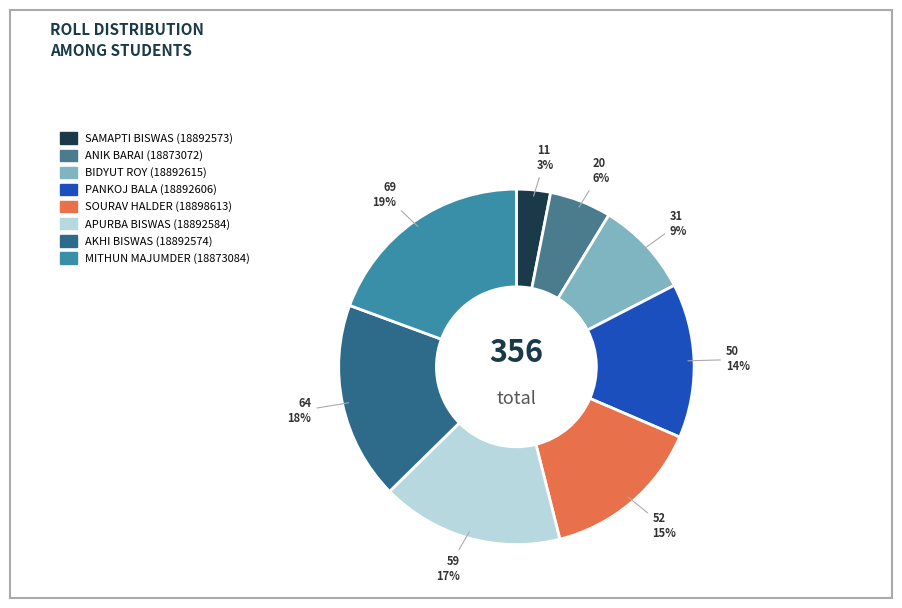

Is there any slice that represents more than half of the pie?

No